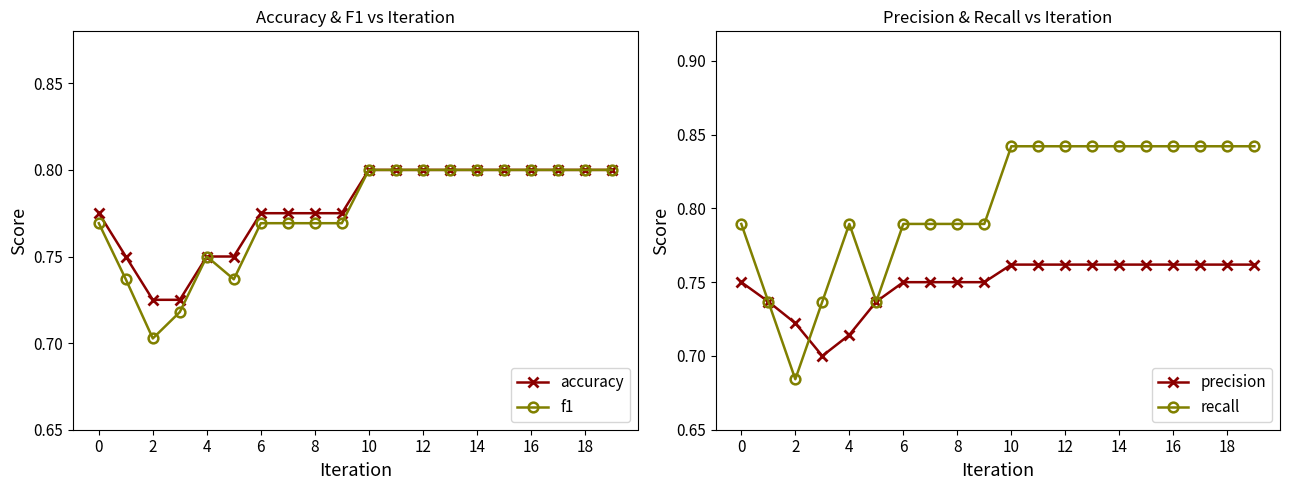

Count the accuracy values in the range 0 to 1.

20